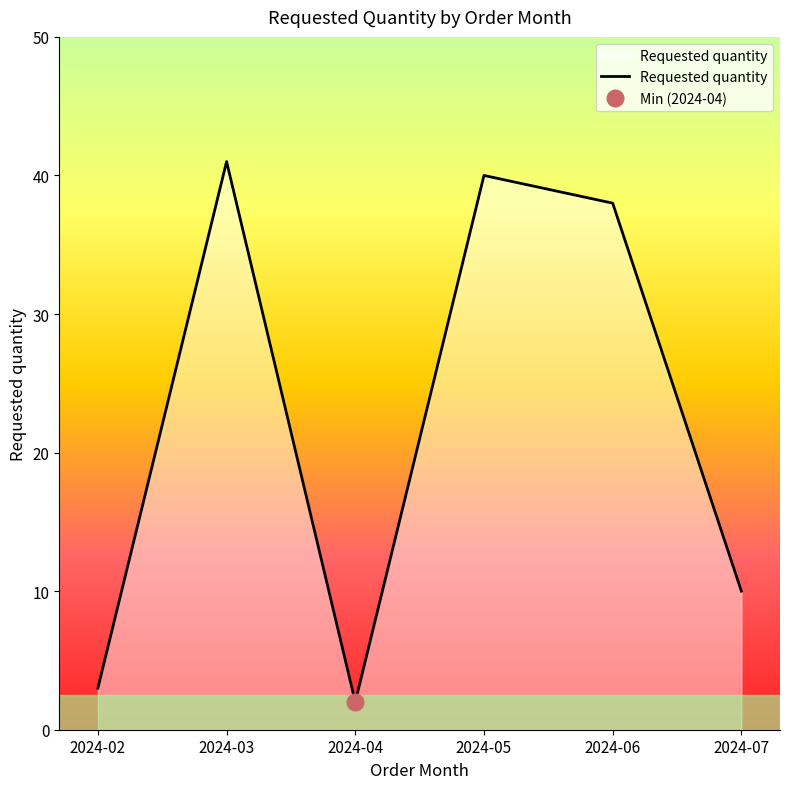

What is the difference between the maximum and second lowest values?

38